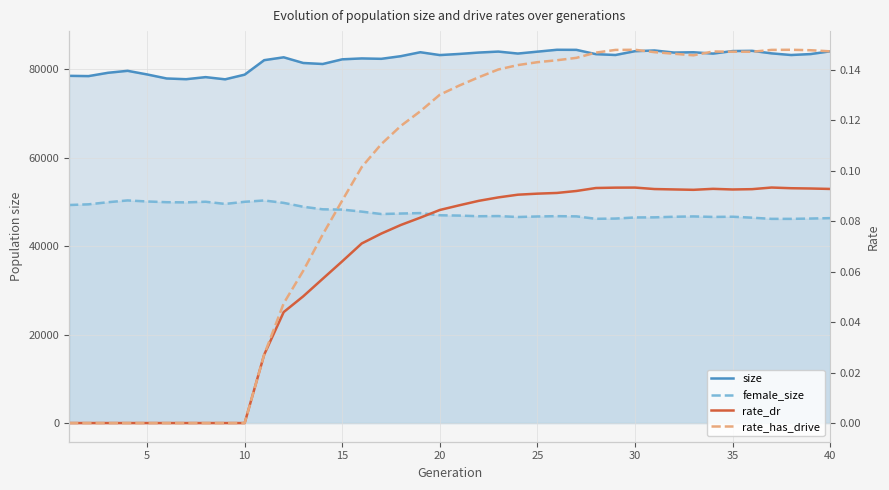

How many lines are shown in the chart?

4